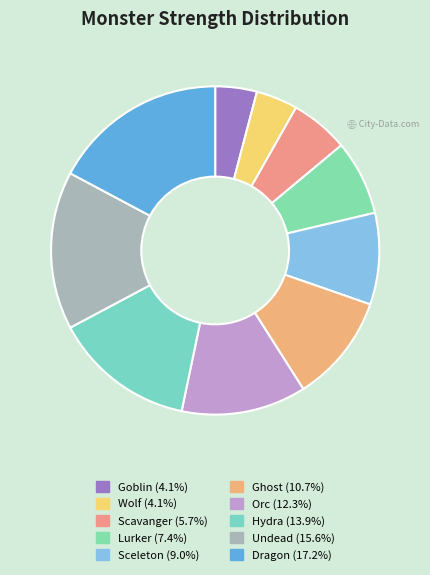

To the nearest percent, what percentage of the pie is Dragon?

17%